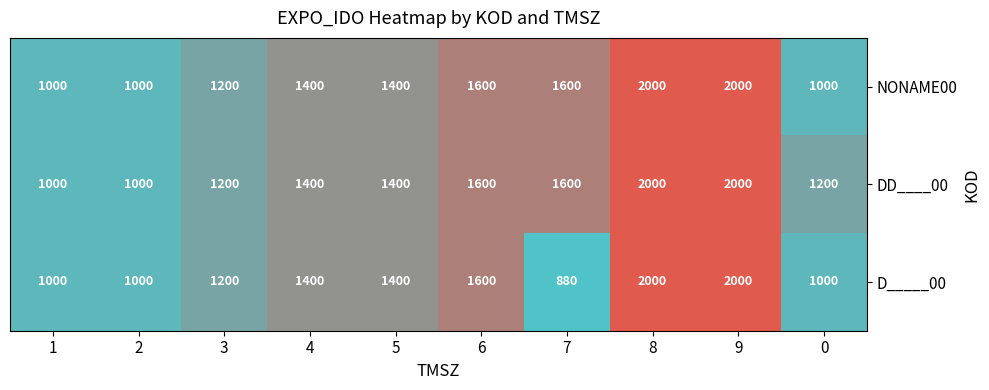

Is it true that D_____00 equals 455 at 6?

False